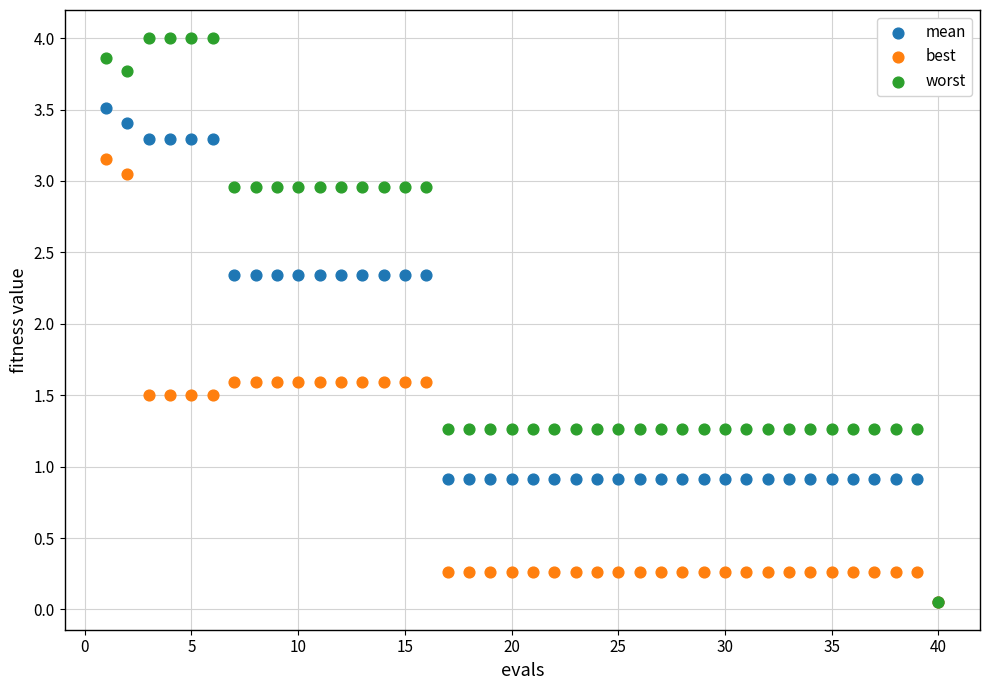

What are all the series names shown in the legend?

mean, best, worst